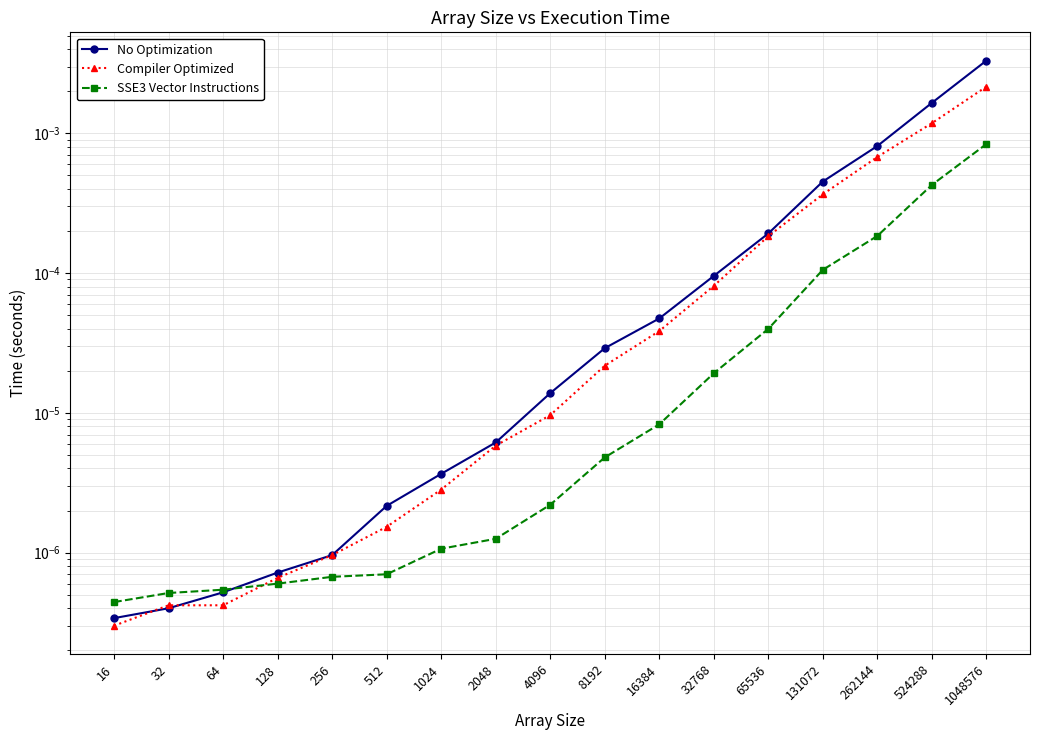

Which category has the lowest value in the No Optimization series?

16